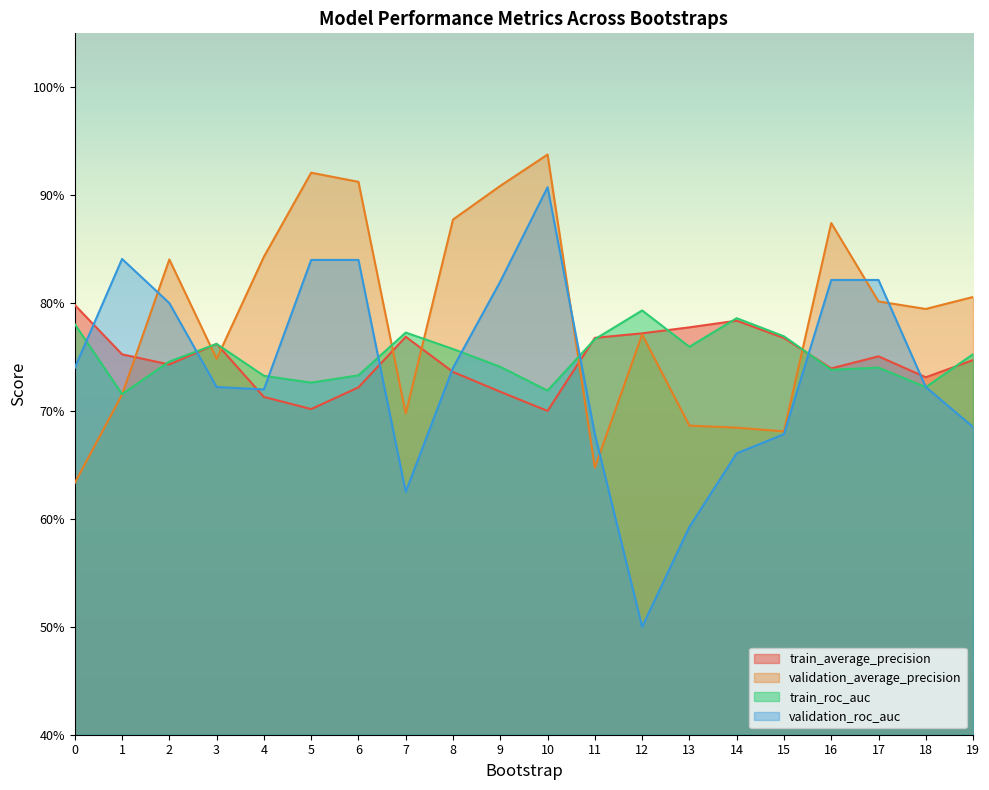

How many interior local valleys does the train_roc_auc series have?

6